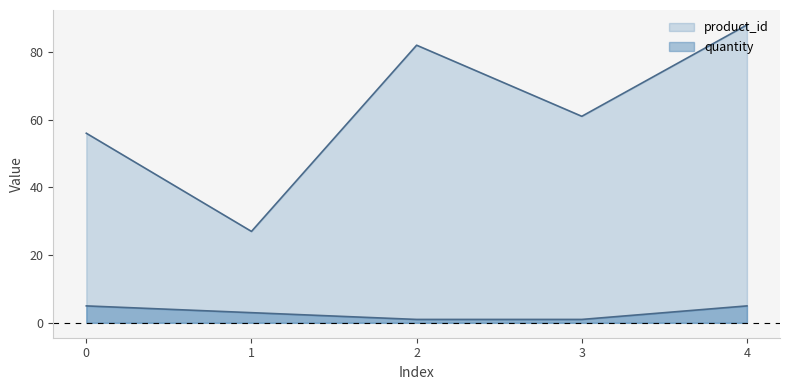

Reading left to right, list all the values displayed in this chart.

product_id: 56	27	82	61	88
quantity: 5	3	1	1	5